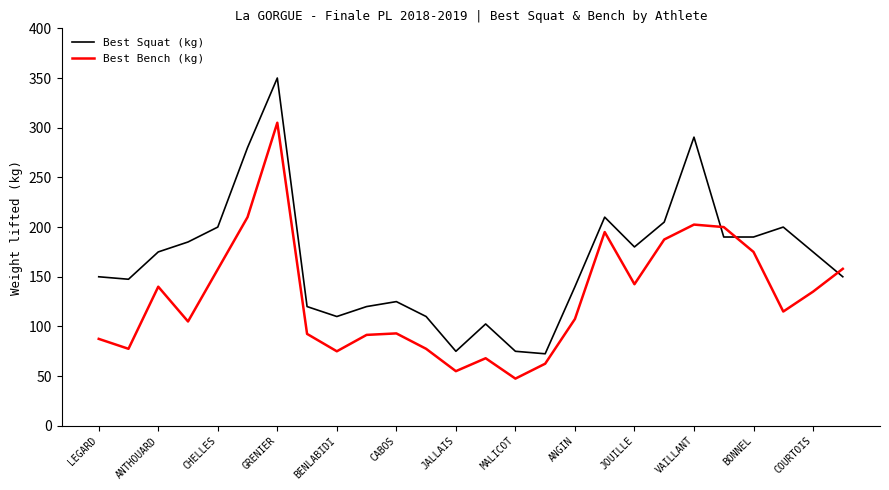

What is the difference between the maximum and minimum values in the Best Bench (kg) series?

257.5